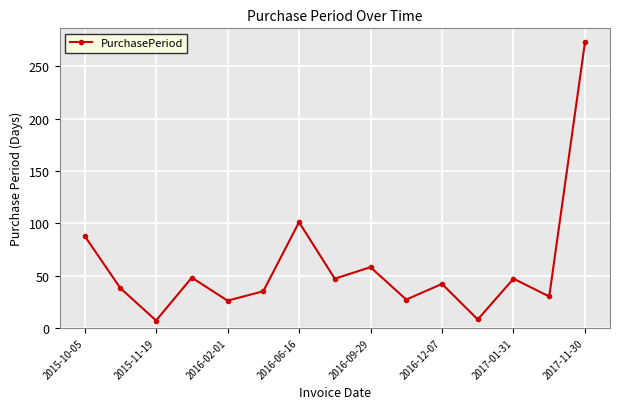

What is the value of the 3rd point from the left?

7